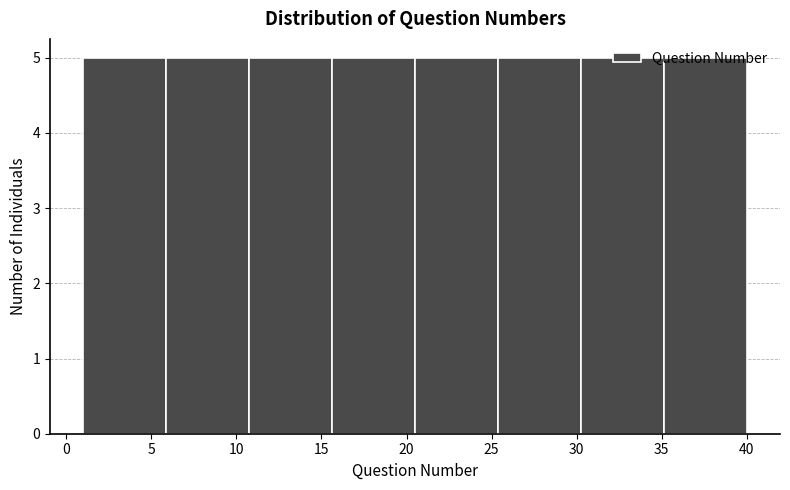

Reading left to right, transcribe this chart: for each bar, give the range it covers on the x-axis and its height. Neither the bar edges nor the heights are printed on the chart, so give them approximately, as read against the axes.

1.0 to 6.0: 5
6.0 to 11.0: 5
11.0 to 15.5: 5
15.5 to 20.5: 5
20.5 to 25.5: 5
25.5 to 30.5: 5
30.5 to 35.0: 5
35.0 to 40.0: 5